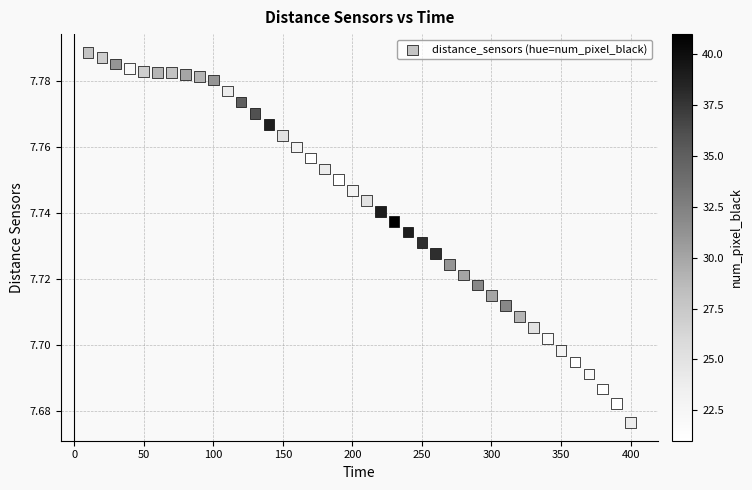

What is the range of X values (max minus min)?

390.0